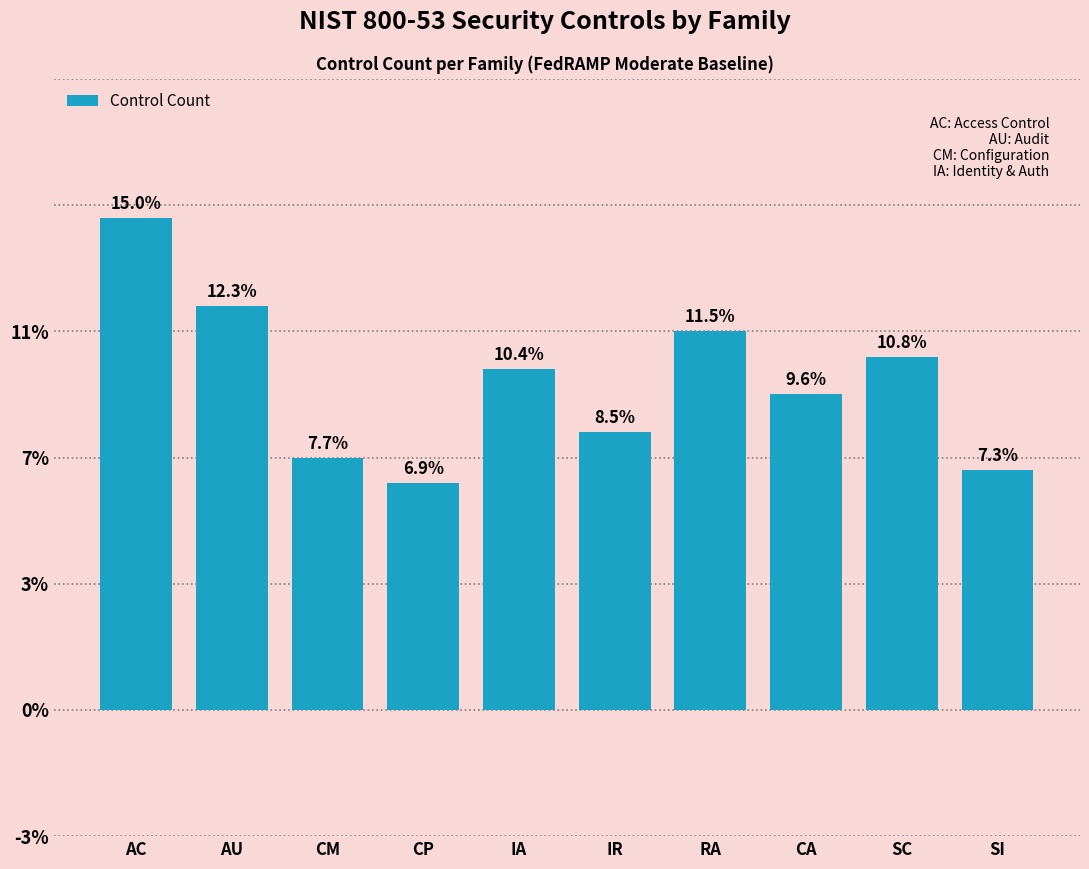

Are the bars horizontal?

No